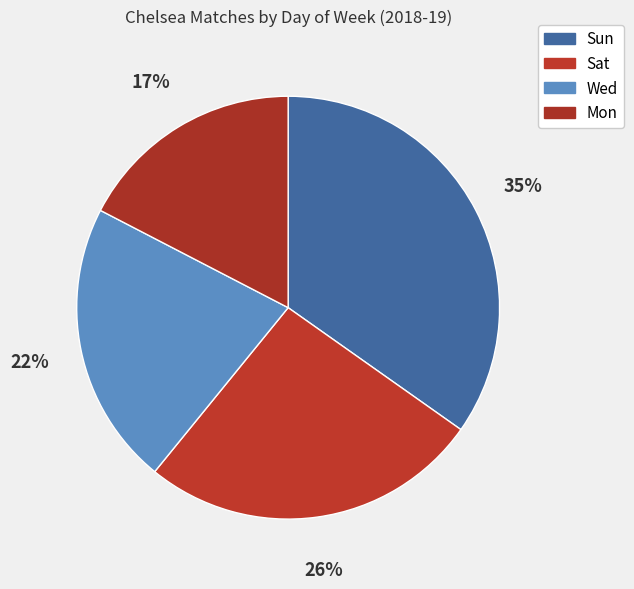

How many segments does this pie chart have?

4